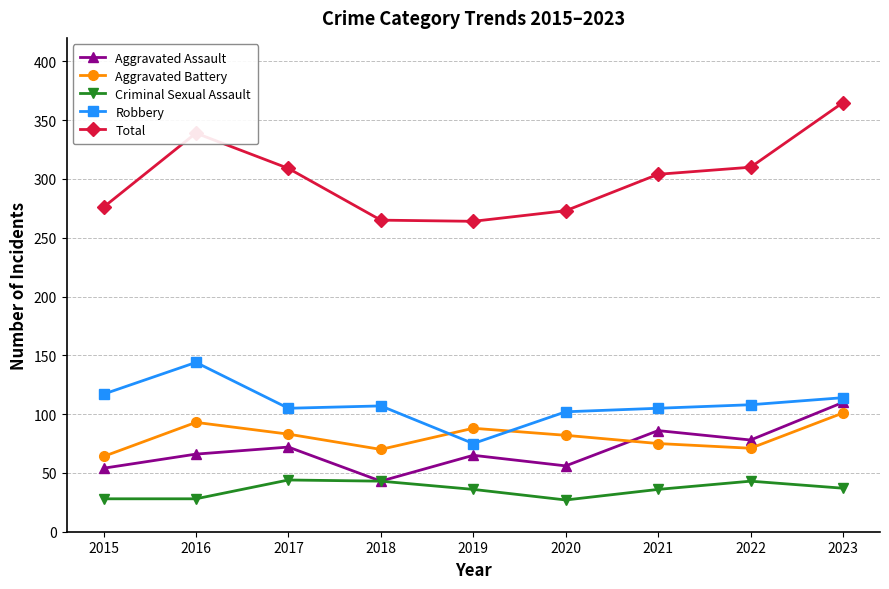

What is the sum of the Criminal Sexual Assault values at 2021 and 2020?

63